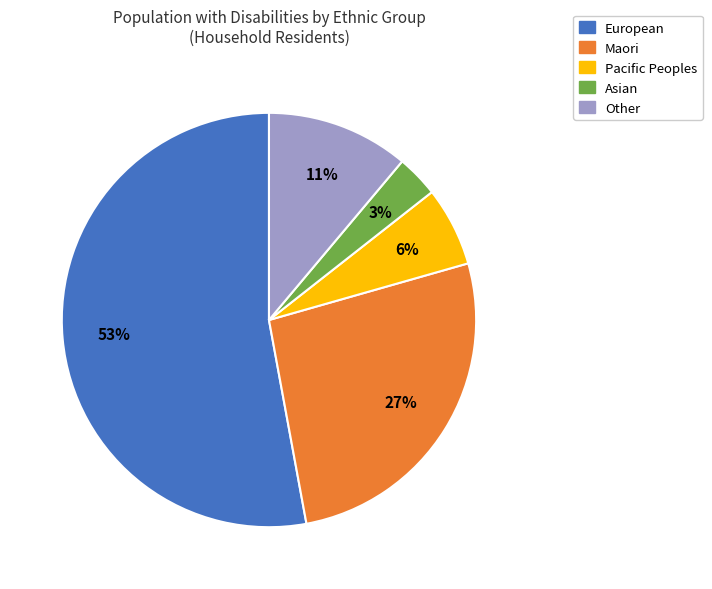

Which has a higher value, Pacific Peoples or Asian?

Pacific Peoples